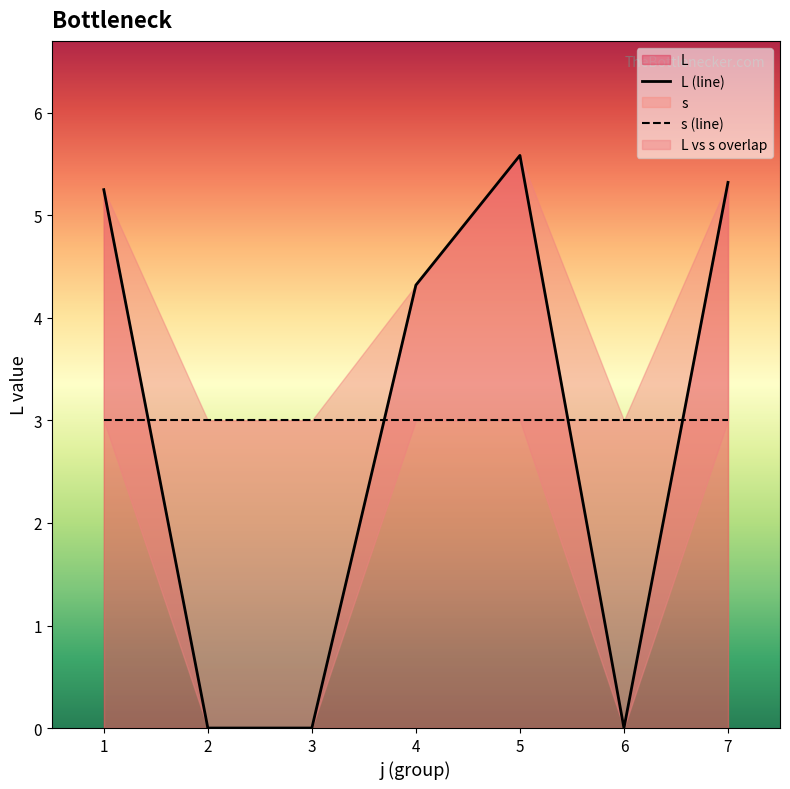

True or false: L (line) has more than 2 points higher than both neighbors.

False